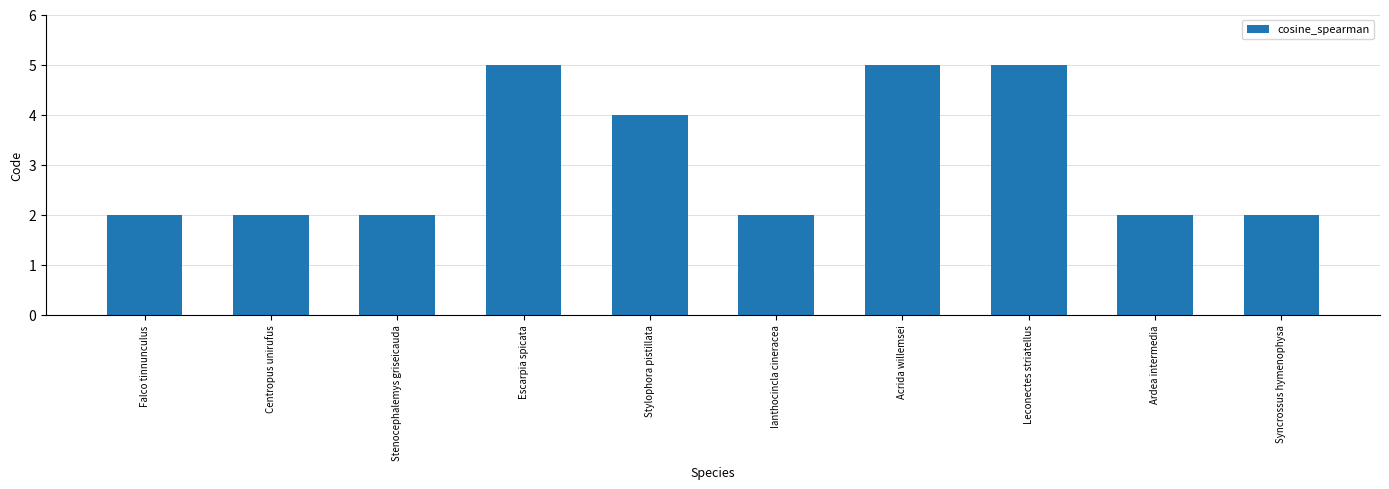

What is the change in value from Centropus unirufus to Leconectes striatellus?

+3